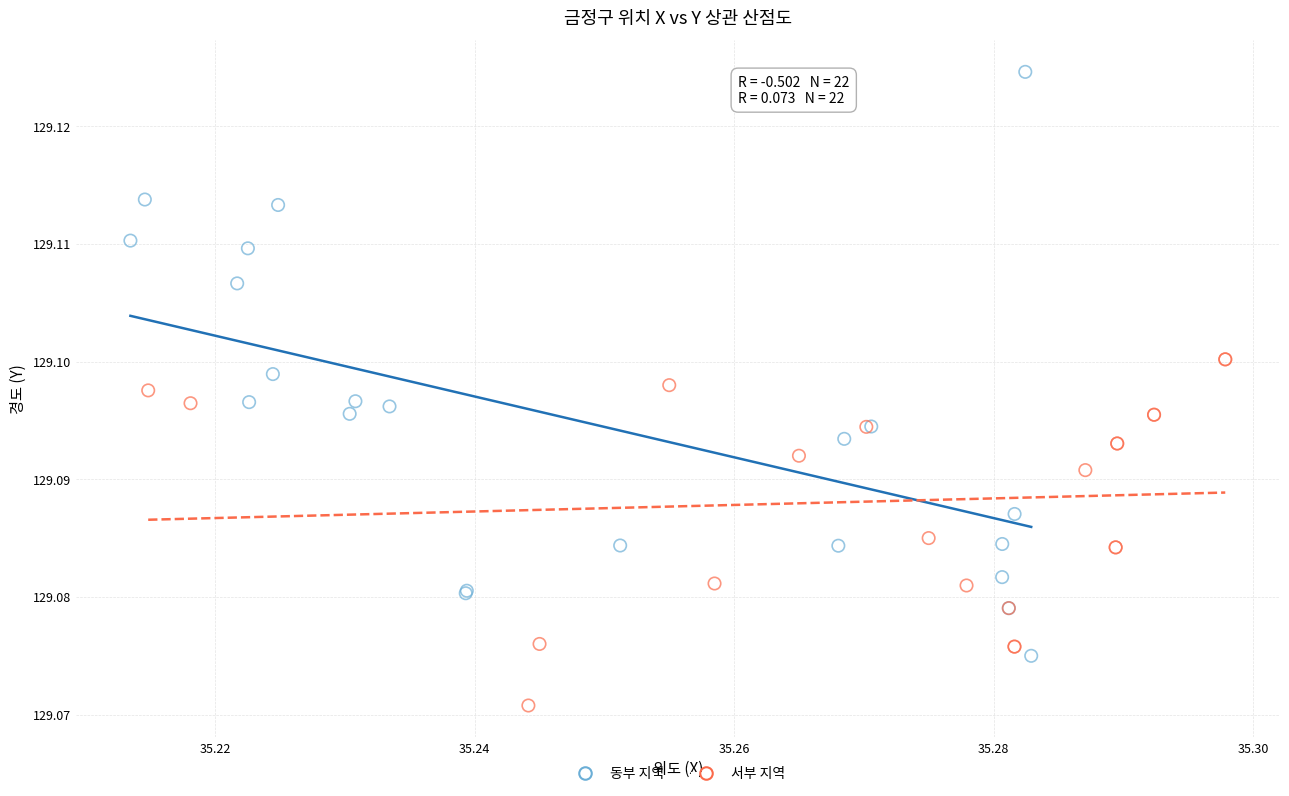

Which series contains the lowest Y value?

서부 지역